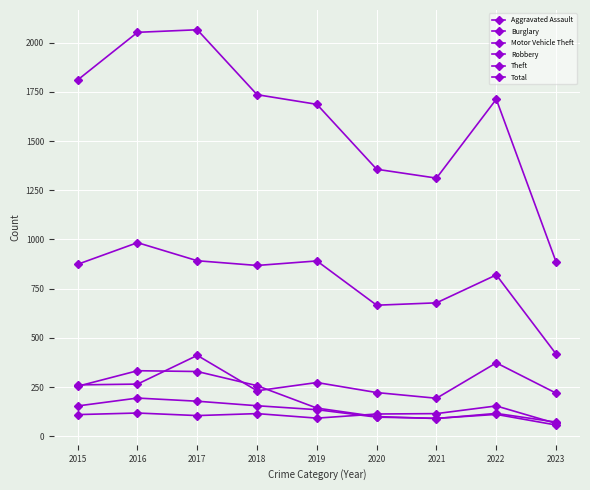

Is this an area chart (filled region under the line)?

No